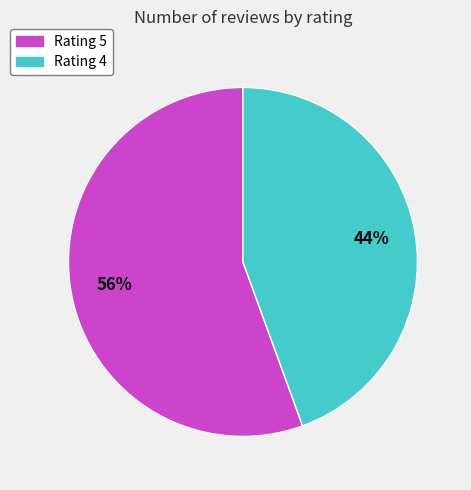

How many slices are in this pie chart?

2